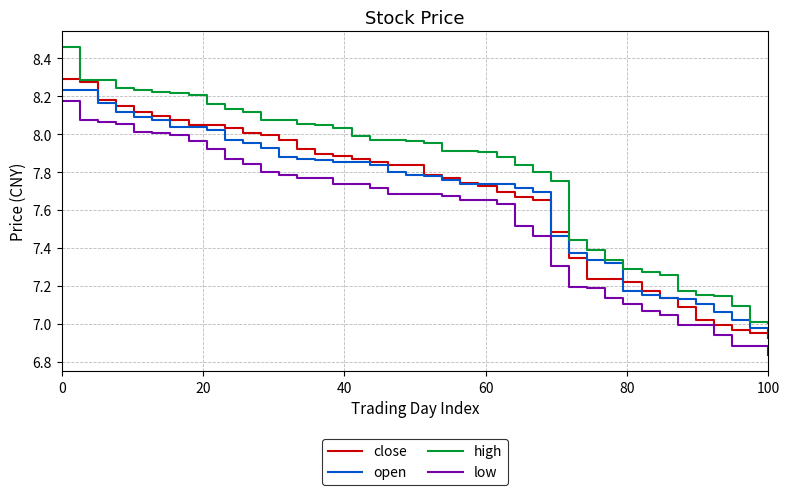

What is the sum of all close values?

307.2